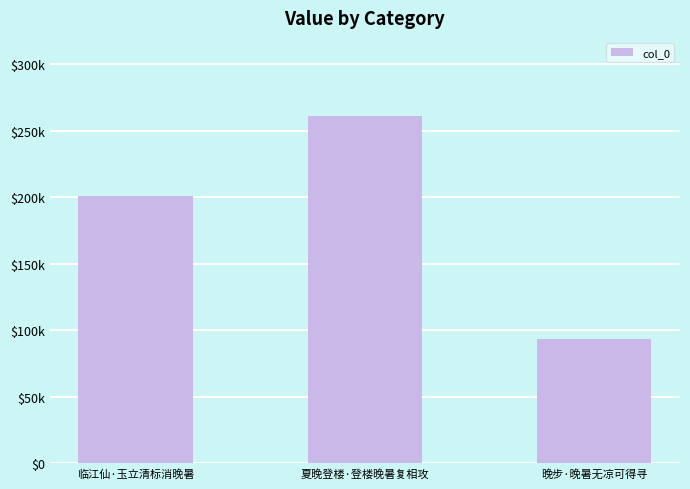

Rank the categories by value from lowest to highest.

晚步·晚暑无凉可得寻, 临江仙·玉立清标消晚暑, 夏晚登楼·登楼晚暑复相攻